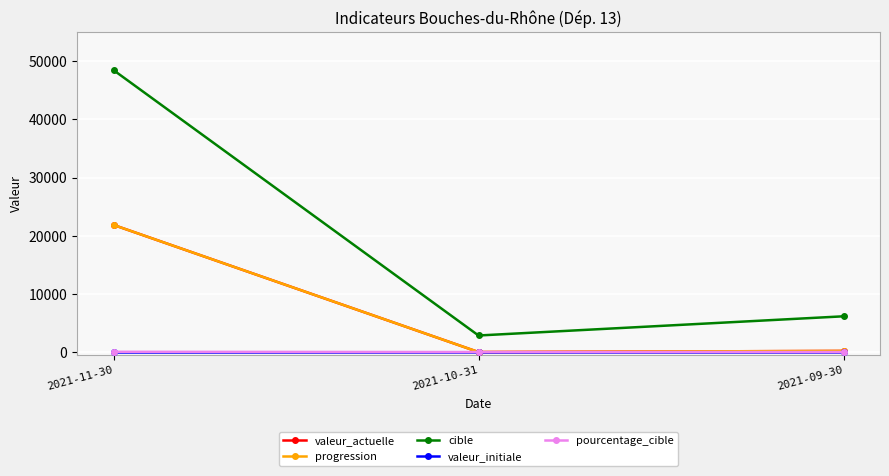

What is the label of the 3rd point from the left?

2021-09-30